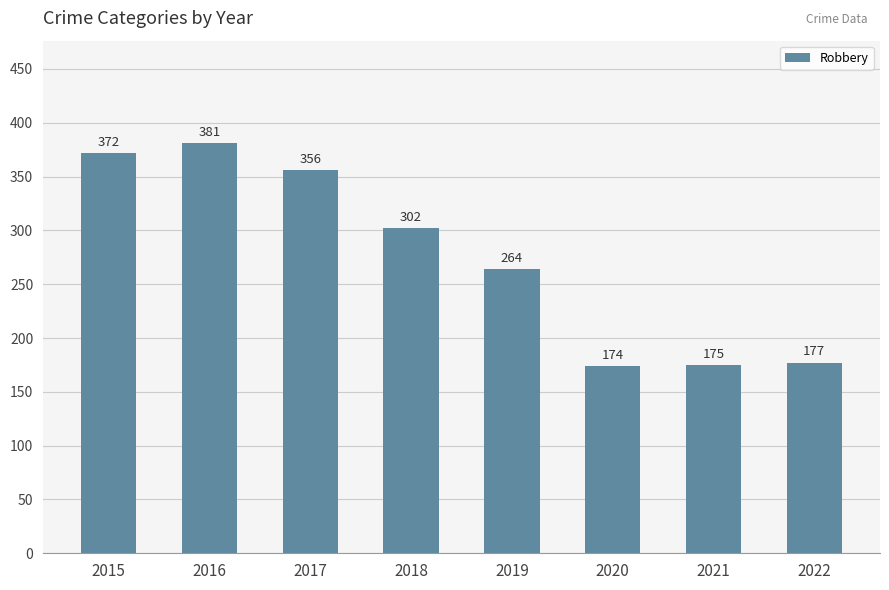

True or false: the data shows 498 at 2016.

False